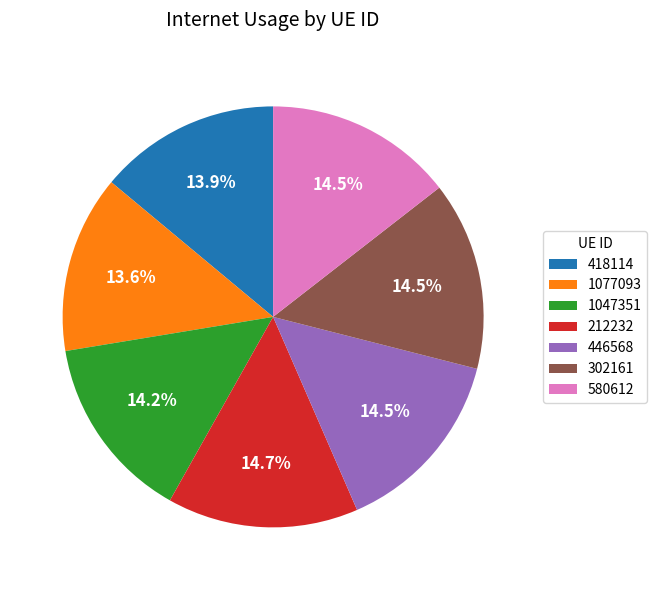

Count the number of slices in the pie.

7